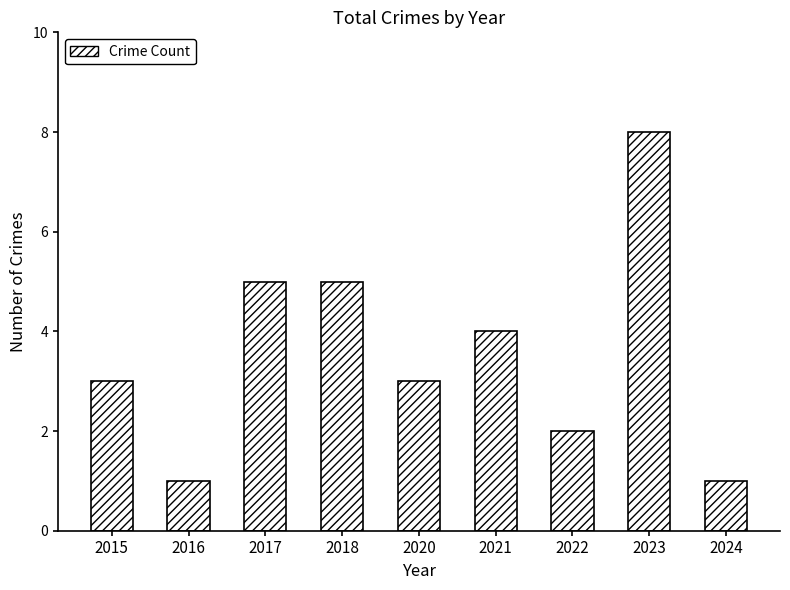

True or false: the data shows 1 at 2022.

False